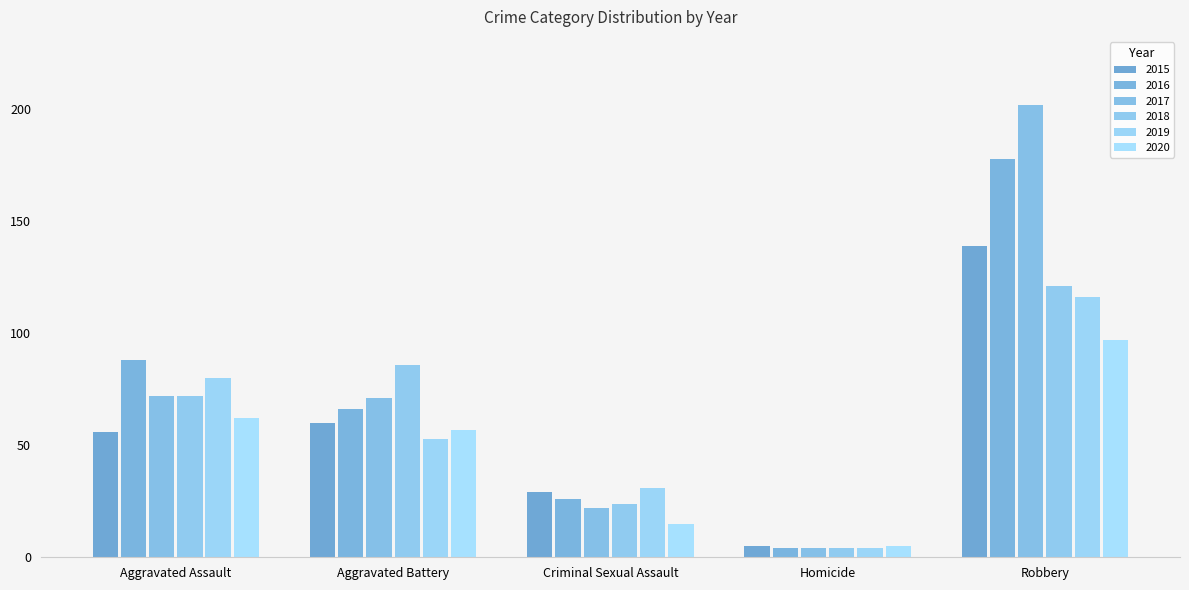

At which label does 2016 reach its minimum?

Homicide